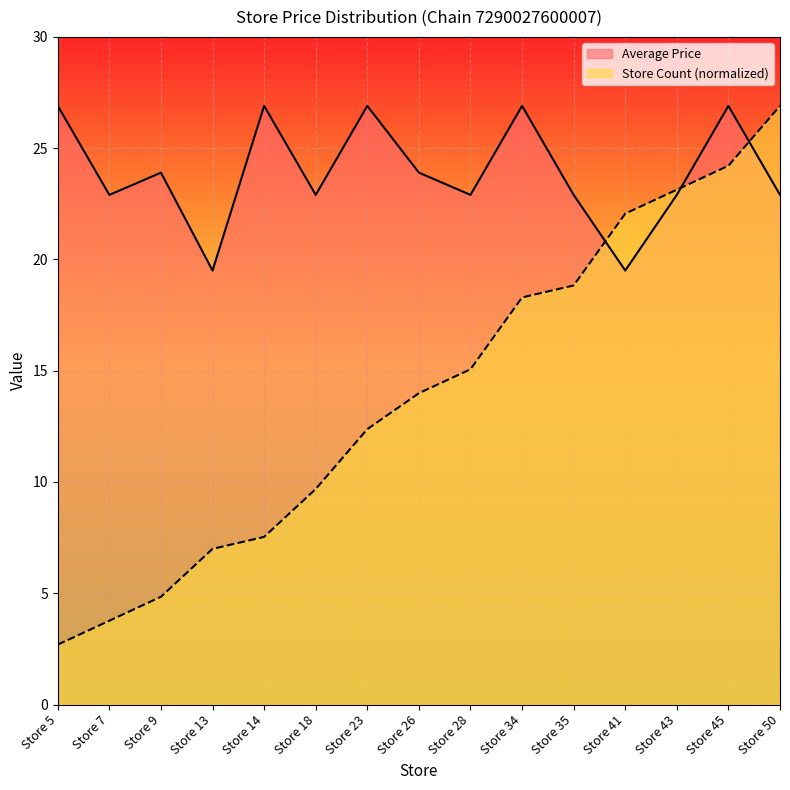

Is it true that Average Price equals 22.9 at Store 7?

True